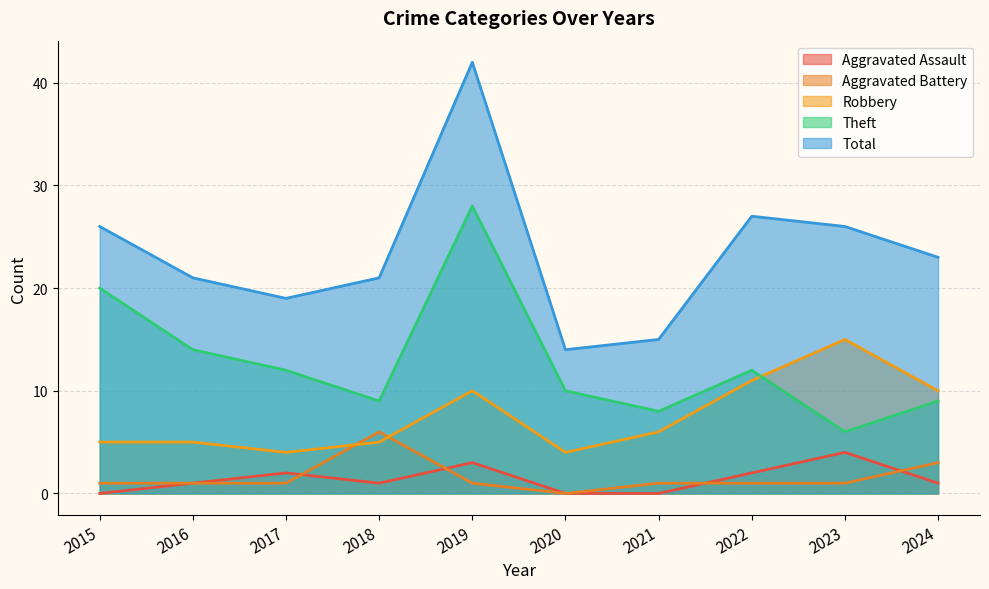

What are all the series names shown in the legend?

Aggravated Assault, Aggravated Battery, Robbery, Theft, Total